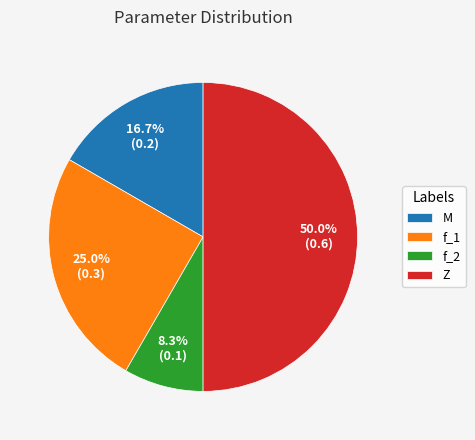

Rank the categories by value from lowest to highest.

f_2, M, f_1, Z